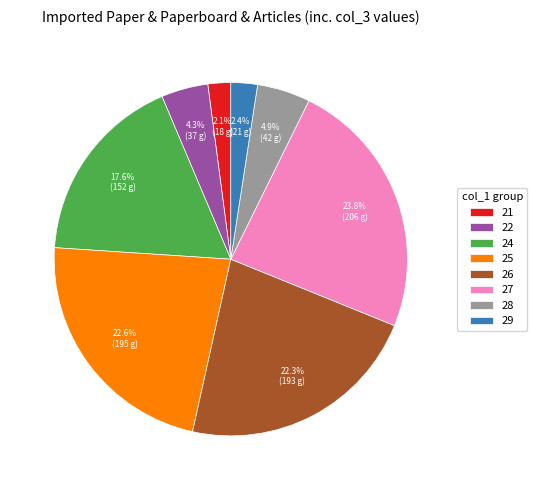

The 22 slice represents 12% of the pie. True or false?

False